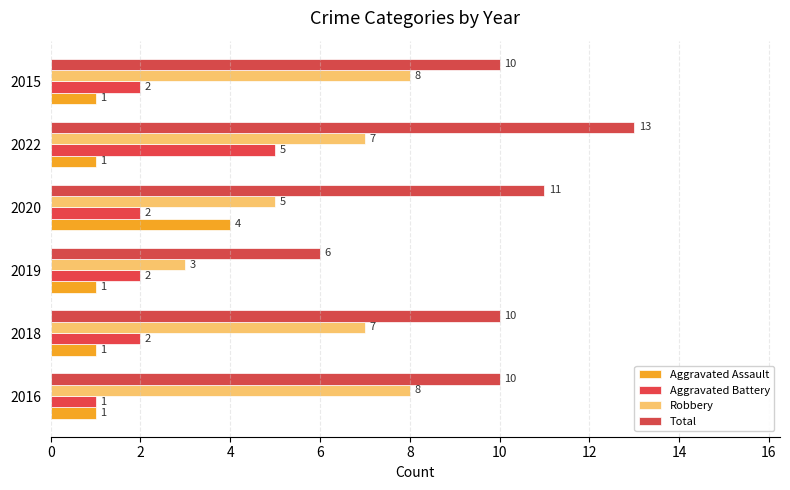

Count the number of categories in the chart.

6